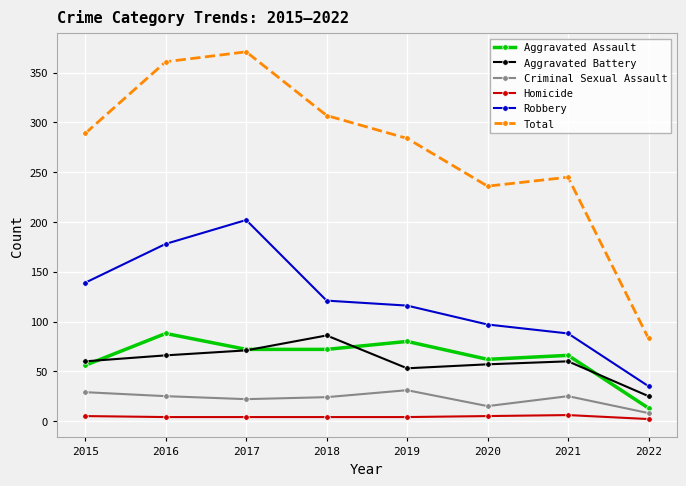

At which category does the chart reach its peak across all series?

2017